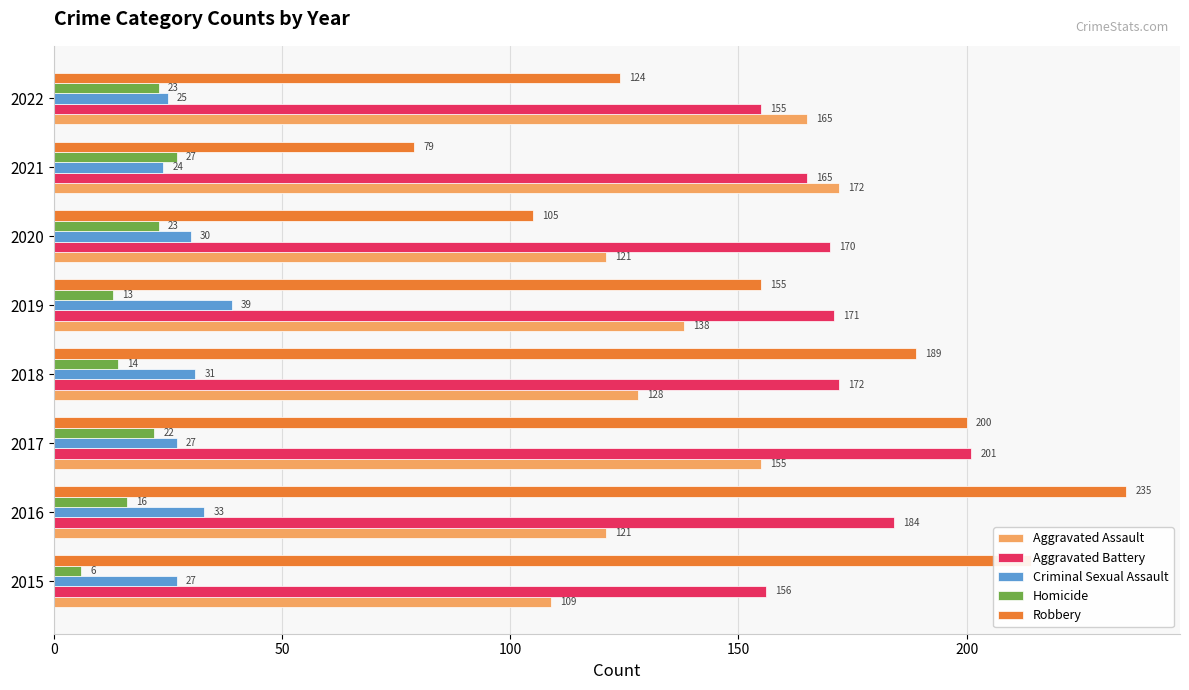

The Aggravated Assault series shows 109 at 2015. True or false?

True